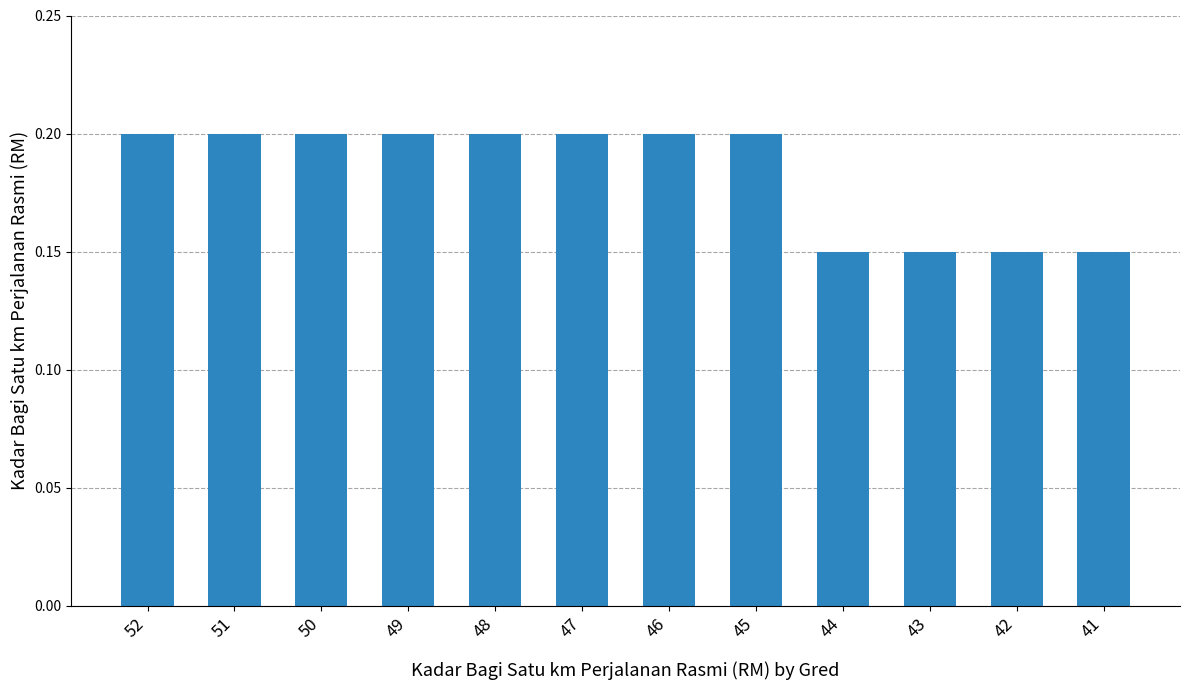

The value at 50 is 0.2. True or false?

True